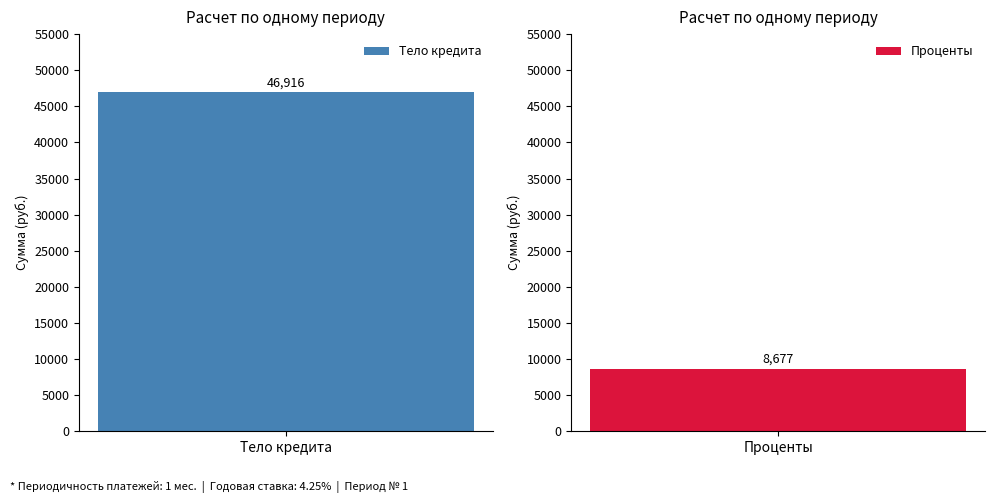

What is the label of the 1st bar from the left?

Тело кредита